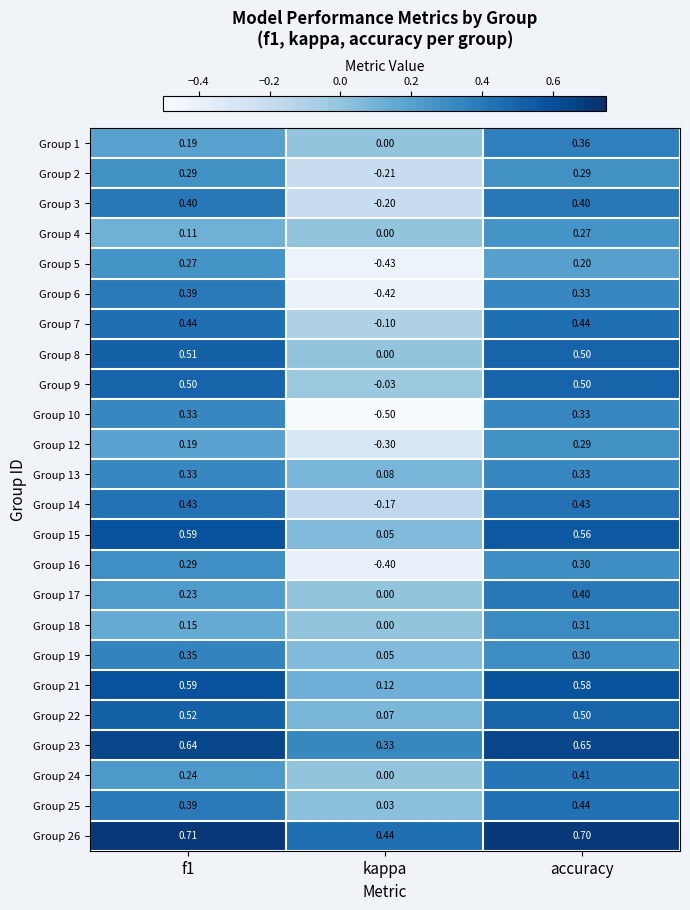

Which label corresponds to the smallest value in the chart?

kappa